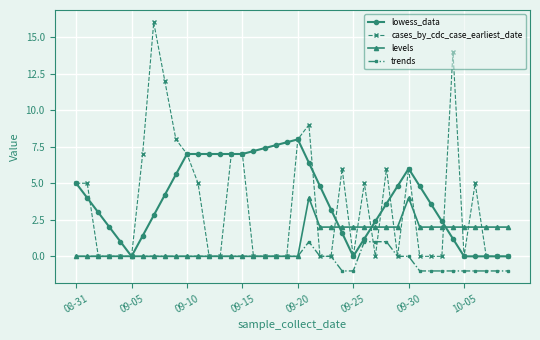

What is the value of the lowess_data point at the 19th from the left?

7.6